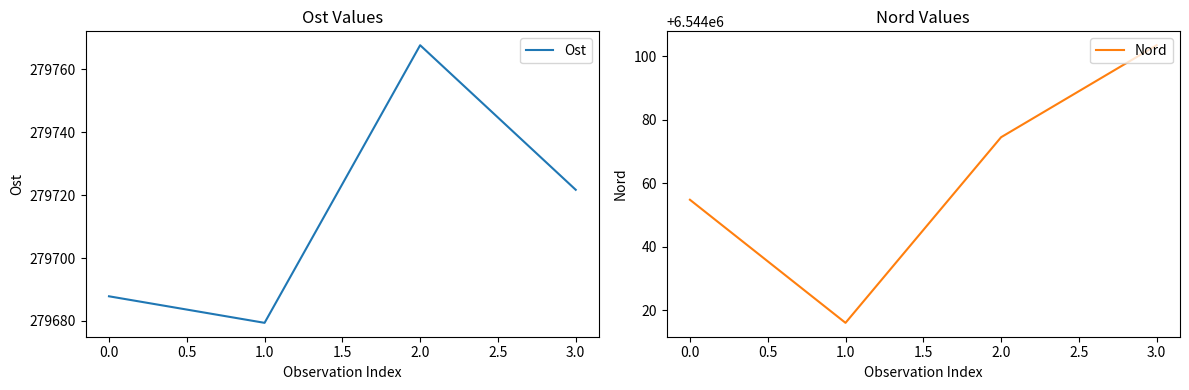

What is the maximum value shown in the chart?

6544103.4